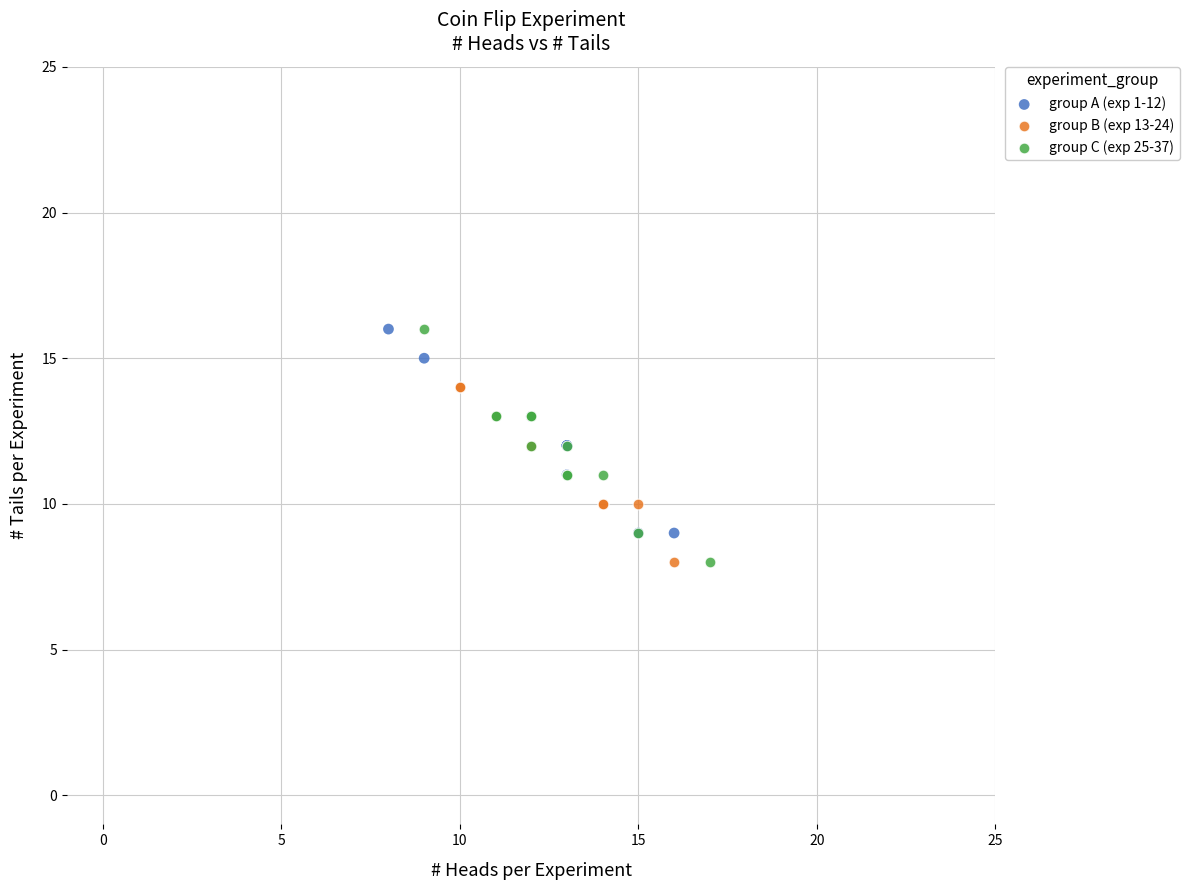

What are all the series names shown in the legend?

group A (exp 1-12), group B (exp 13-24), group C (exp 25-37)